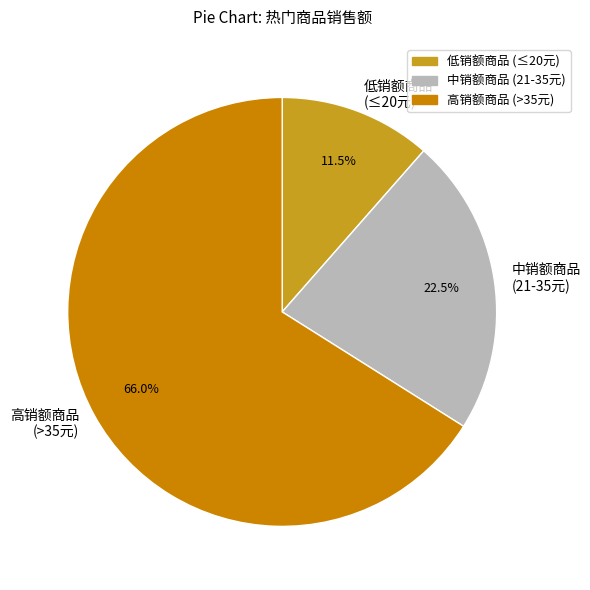

Is there a majority slice in this chart?

Yes